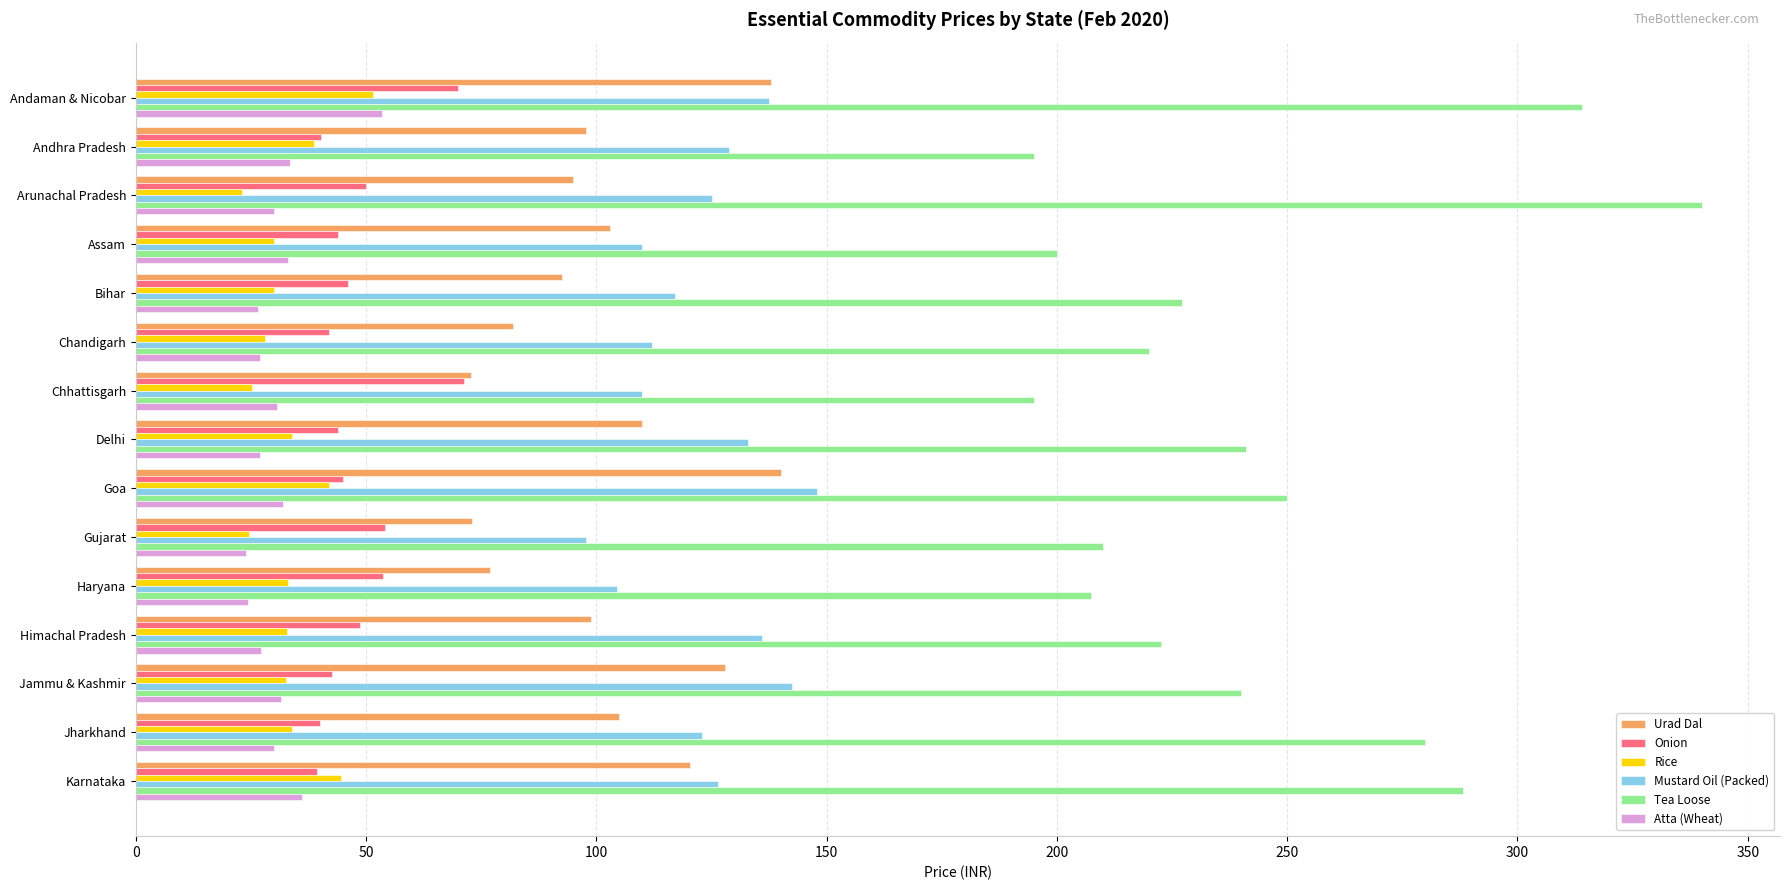

Which series has the largest range (max minus min)?

Tea Loose